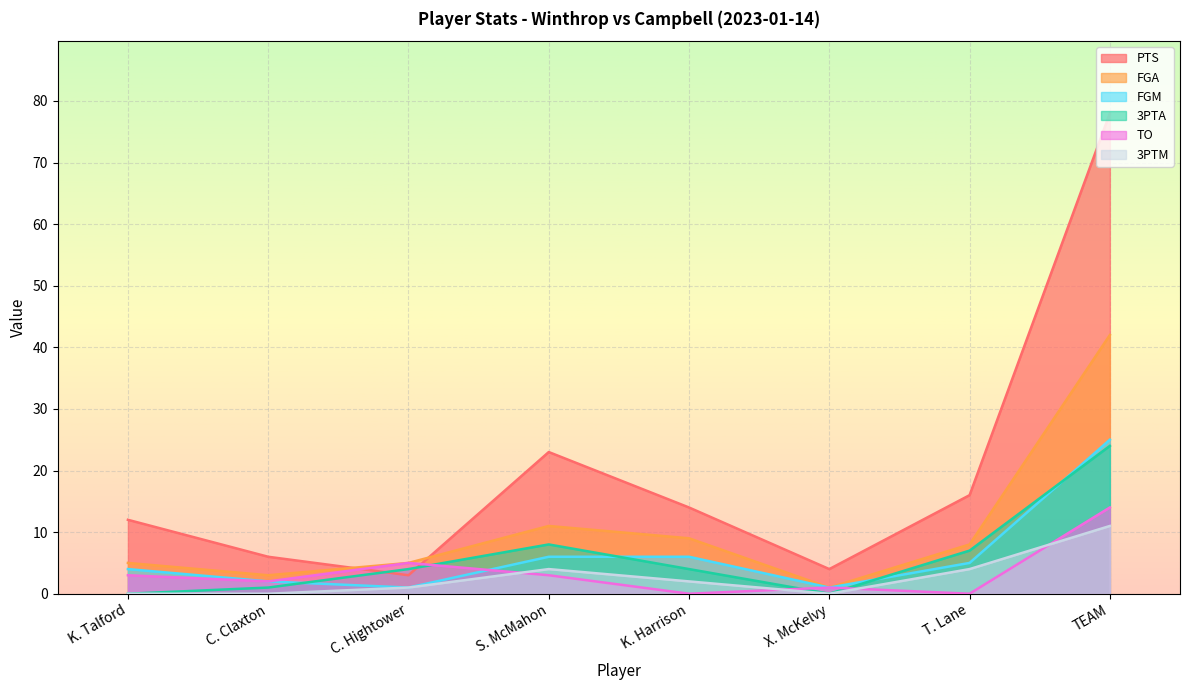

True or false: 3PTA and TO intersect in this chart.

True